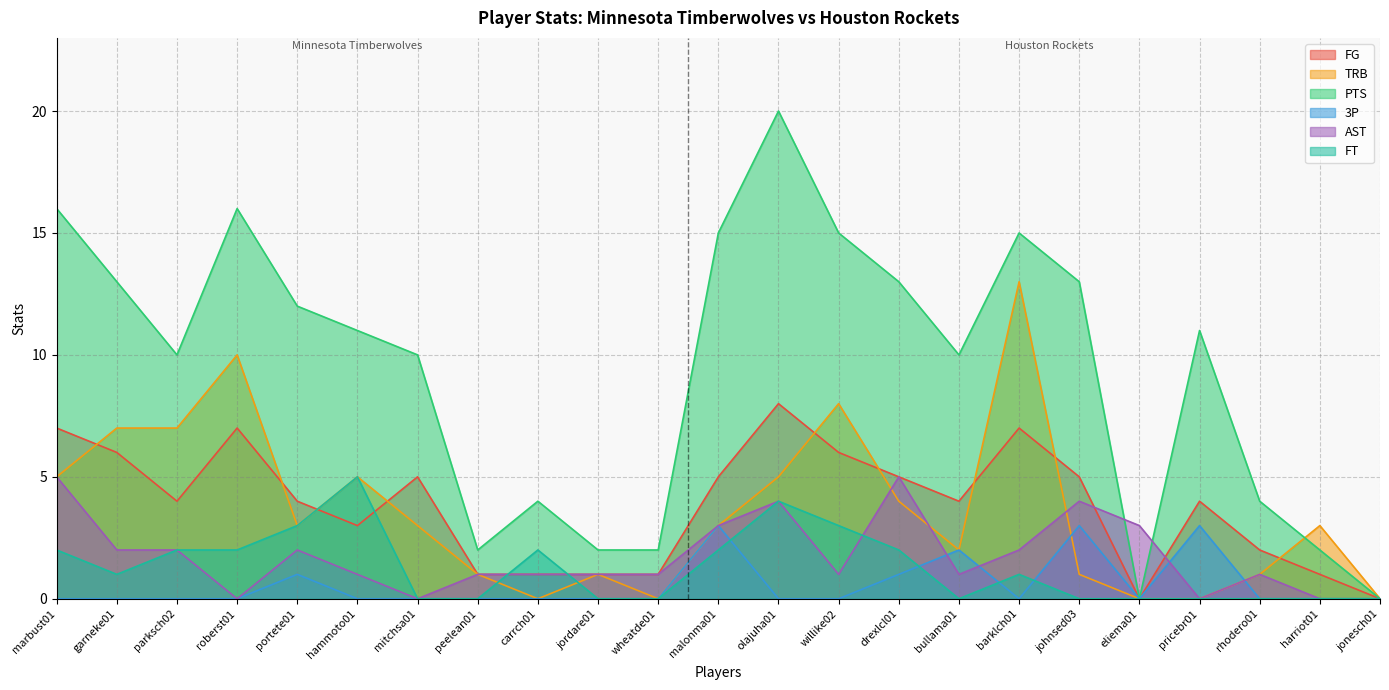

How many lines are shown in the chart?

6